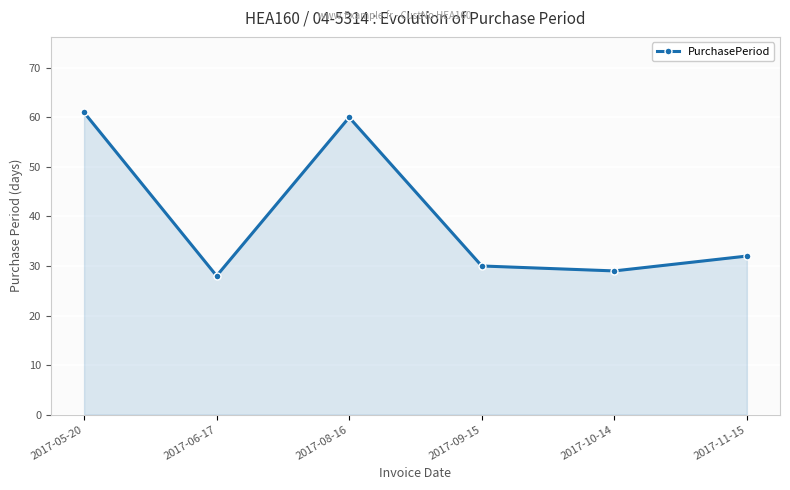

Count the number of categories in the chart.

6